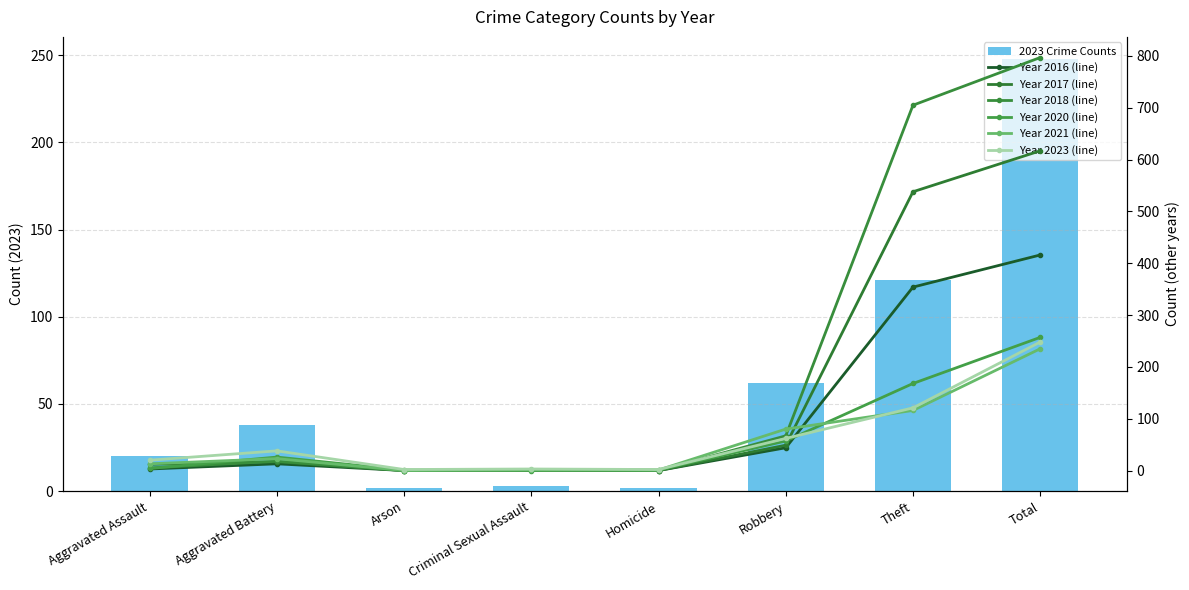

Does the chart contain any negative values?

No